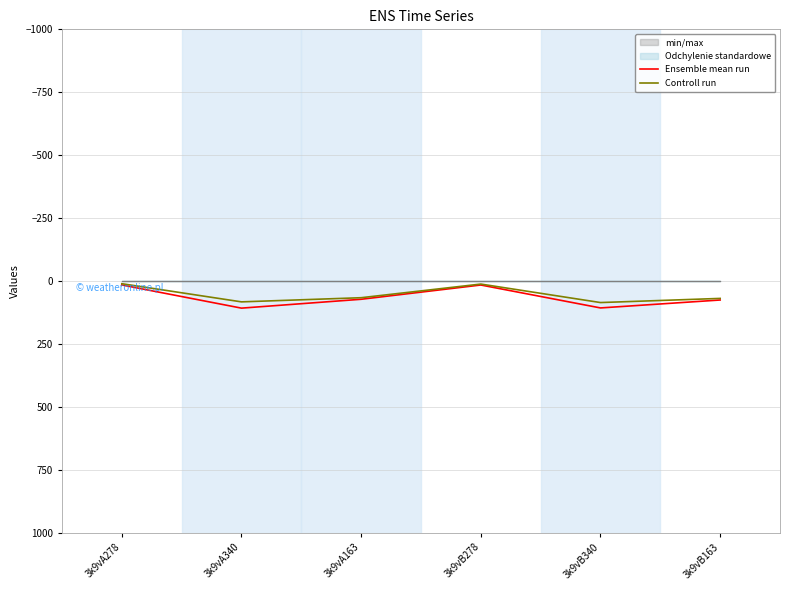

Which series has the widest spread of values?

Ensemble mean run